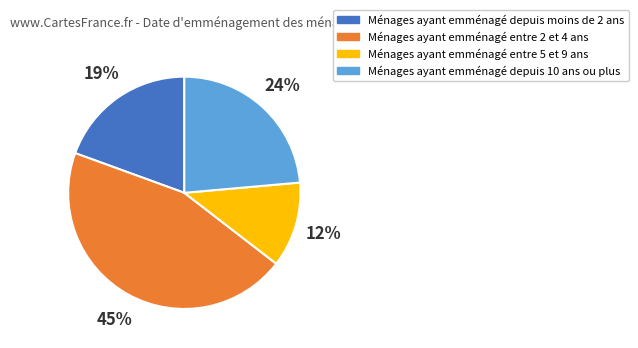

How many segments does this pie chart have?

4